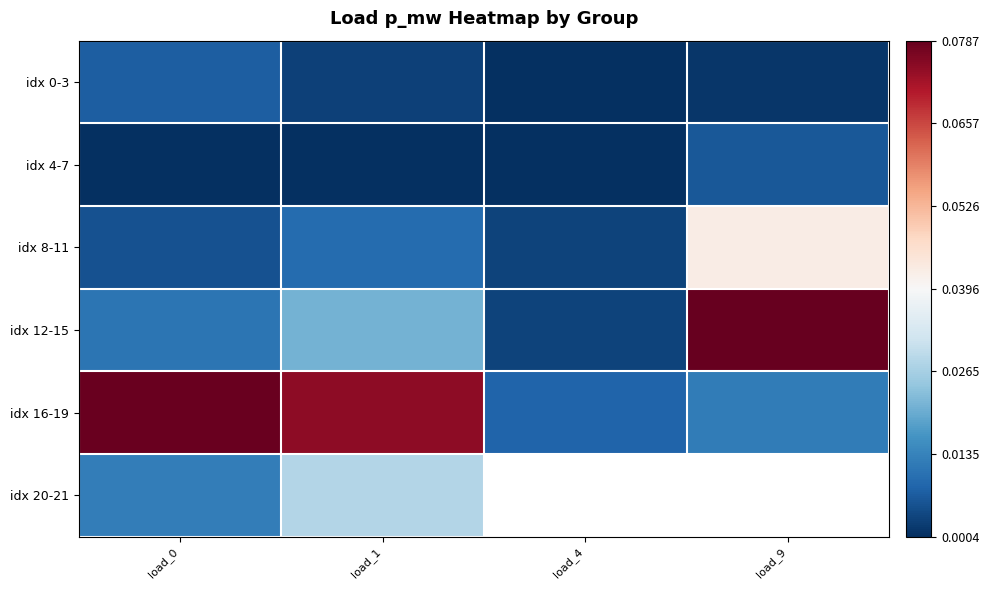

What is the spread (max minus min) of values at load_0?

0.1